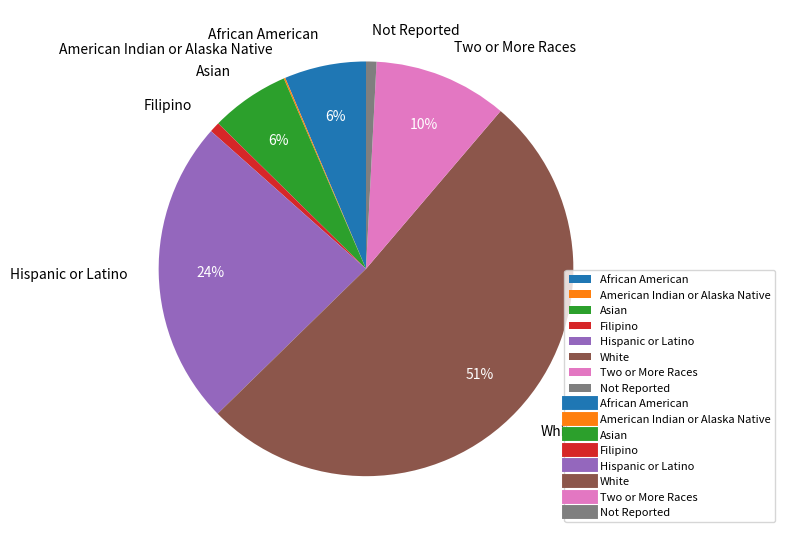

Do Asian and African American together represent more than half of the pie?

No